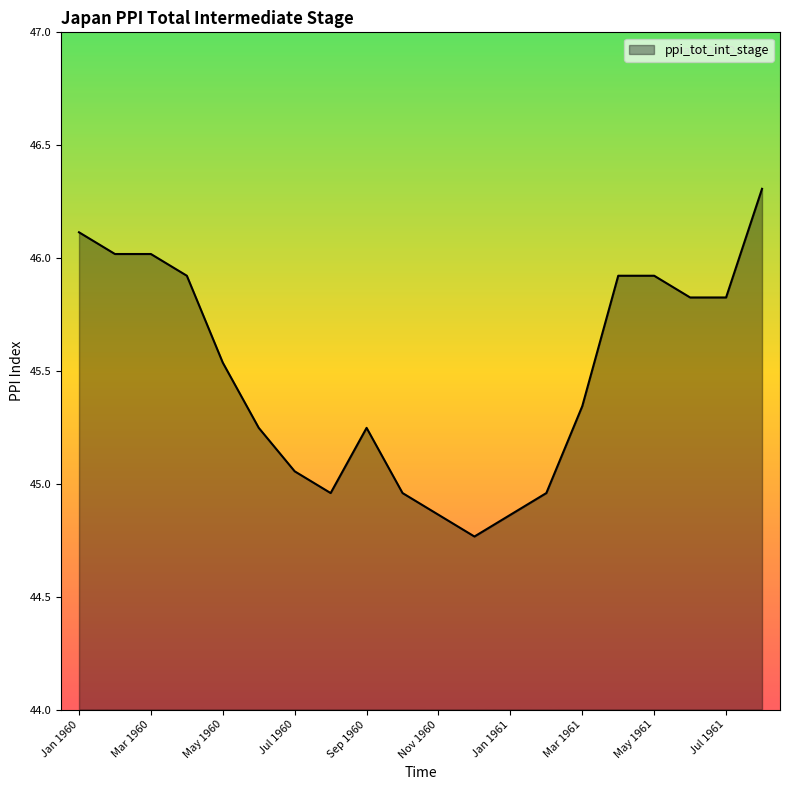

What is the greatest value displayed?

46.3